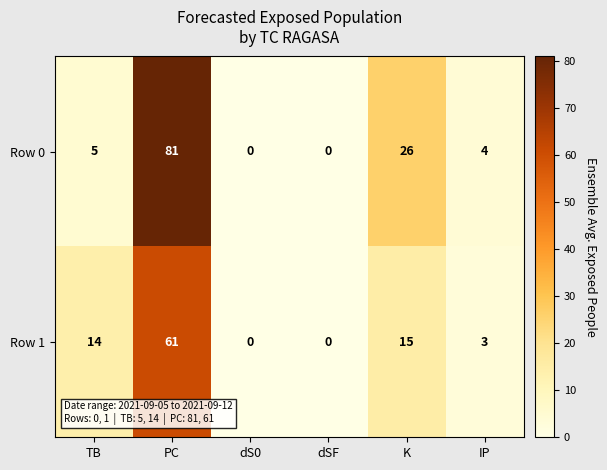

What is the sum of all Row 1 values?

93